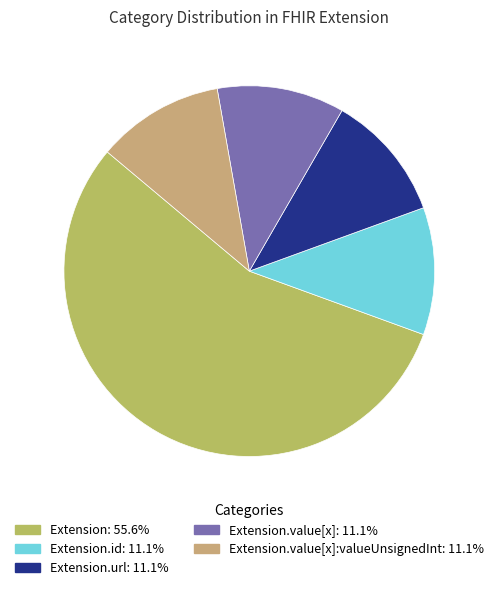

How many slices are in this pie chart?

5